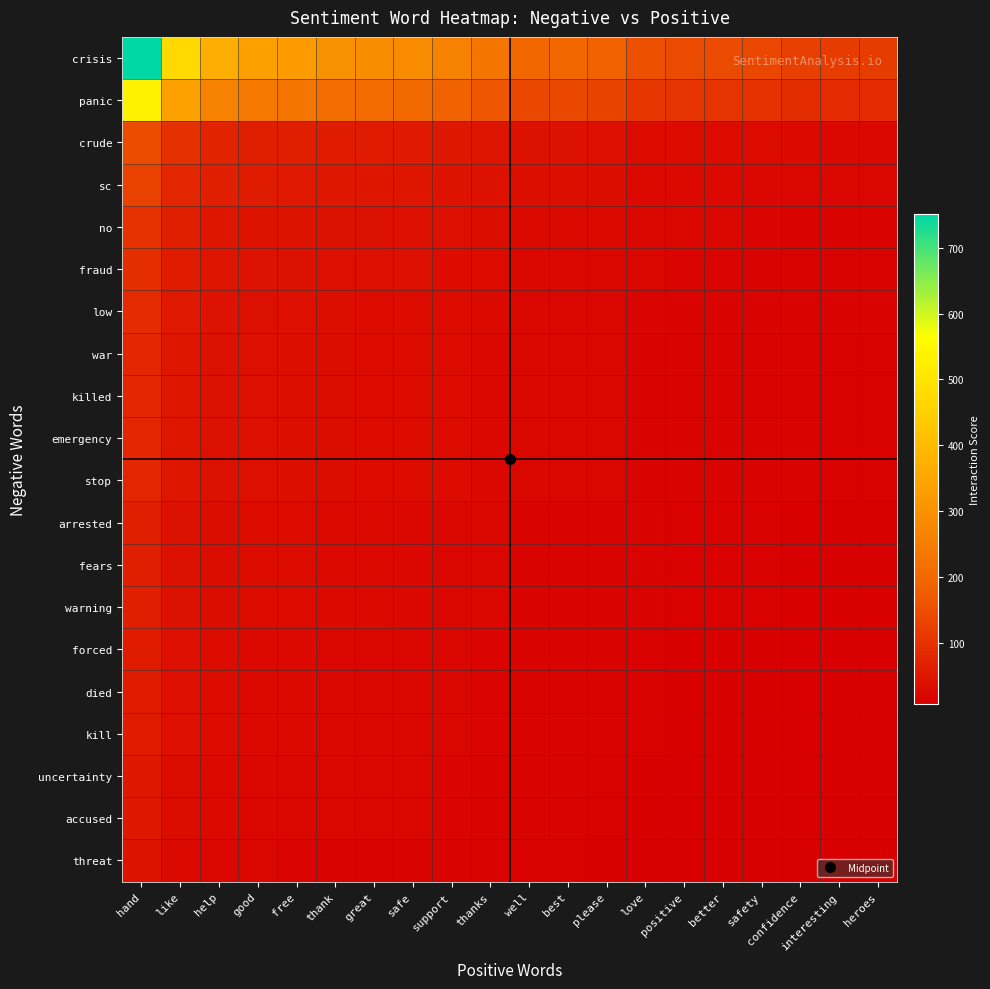

At which category is the sum across all series the highest?

hand